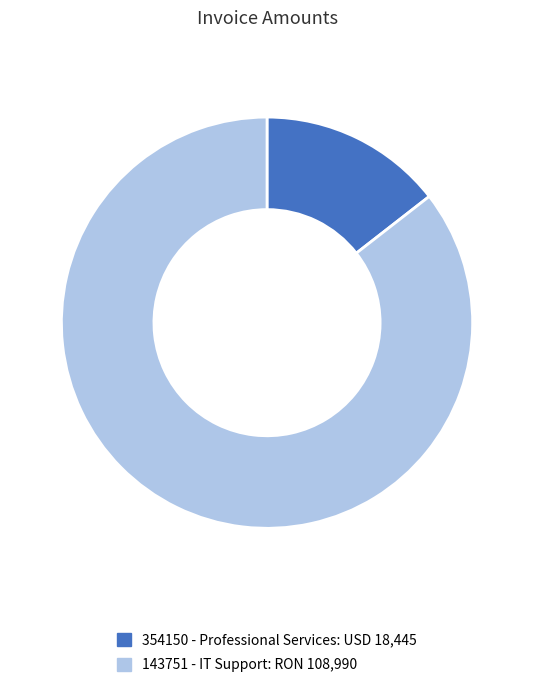

The 354150 - Professional Services slice represents 1% of the pie. True or false?

False